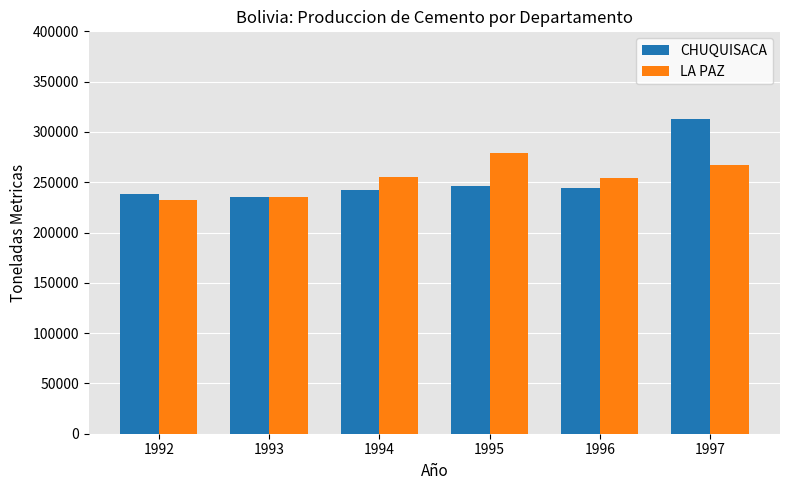

What is the value of the CHUQUISACA bar at the 5th from the left?

243883